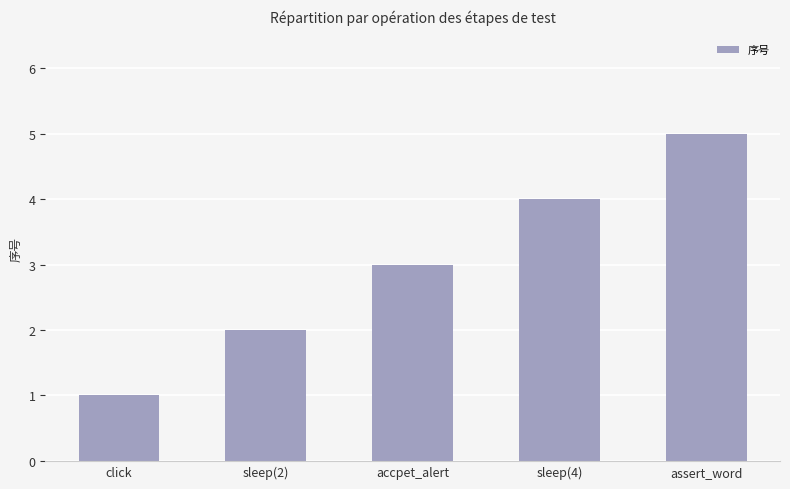

How many data points are less than 3?

2